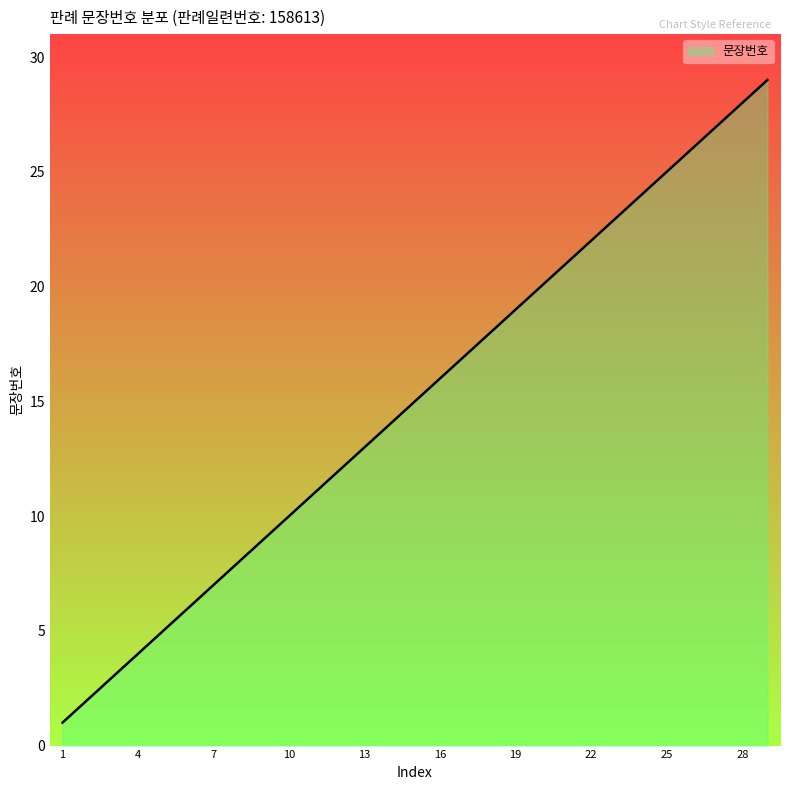

Reading right to left, extract all data points from this chart.

29	28	27	26	25	24	23	22	21	20	19	18	17	16	15	14	13	12	11	10	9	8	7	6	5	4	3	2	1